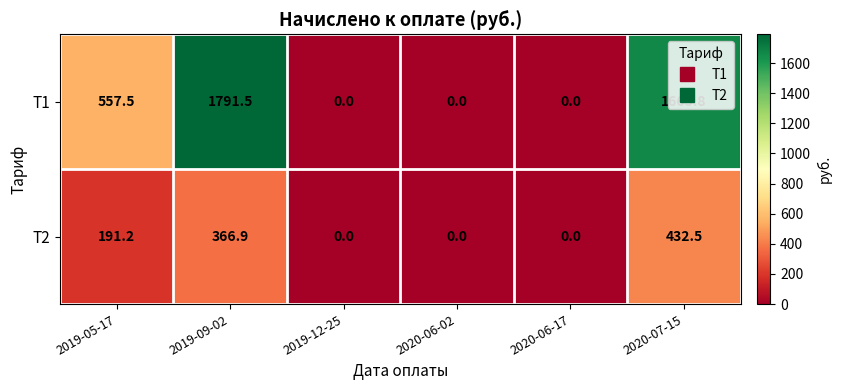

True or false: Т1 has a value of 0.0 at 2020-06-02.

True